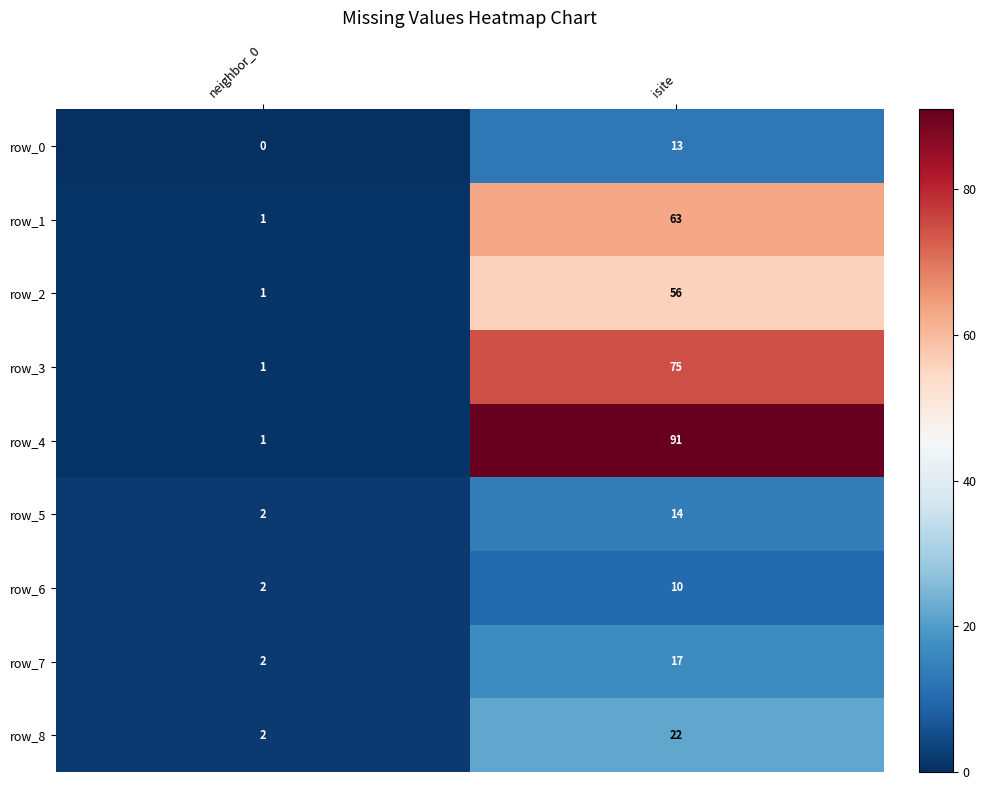

The value of row_8 at neighbor_0 is 3. True or false?

False